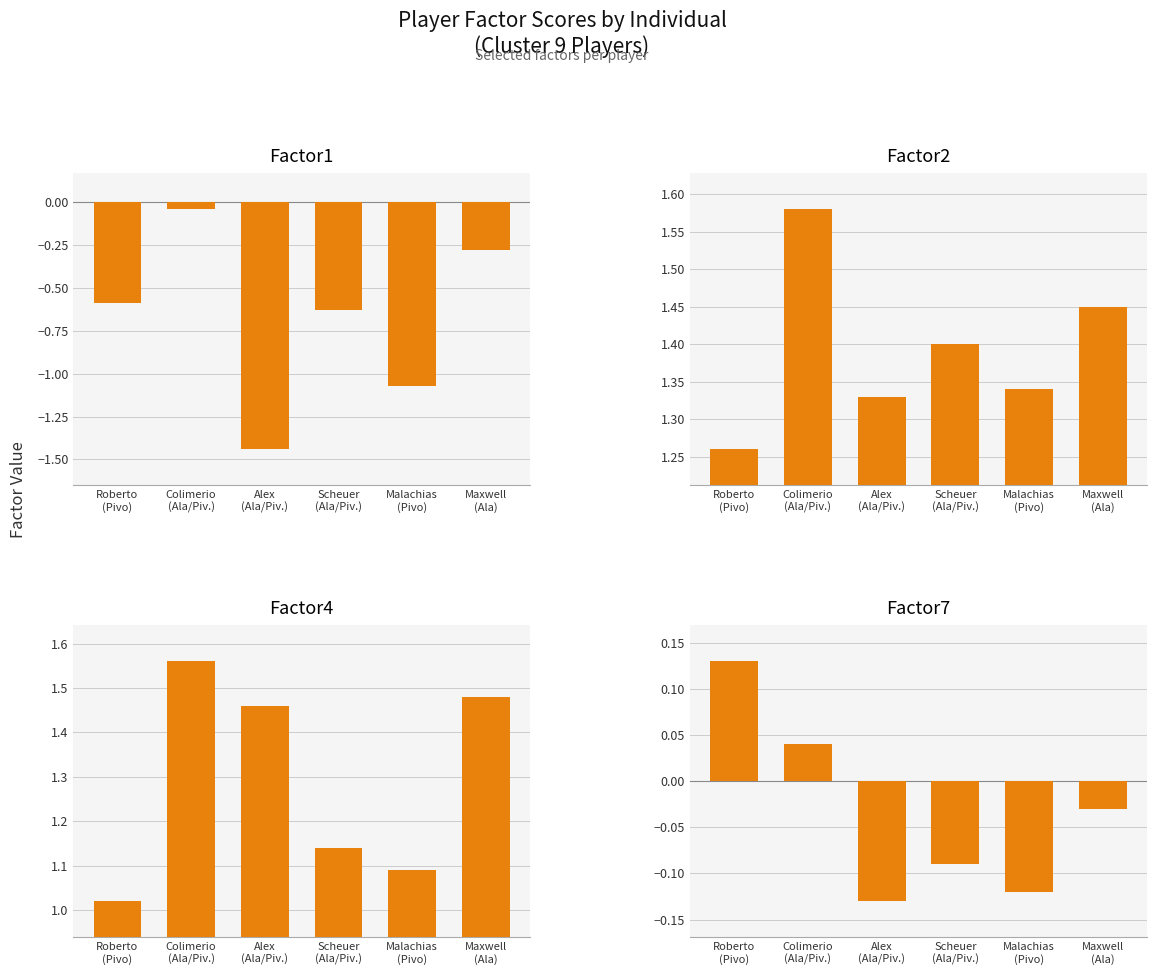

At which label does Factor7 first exceed 0?

Roberto
(Pivo)